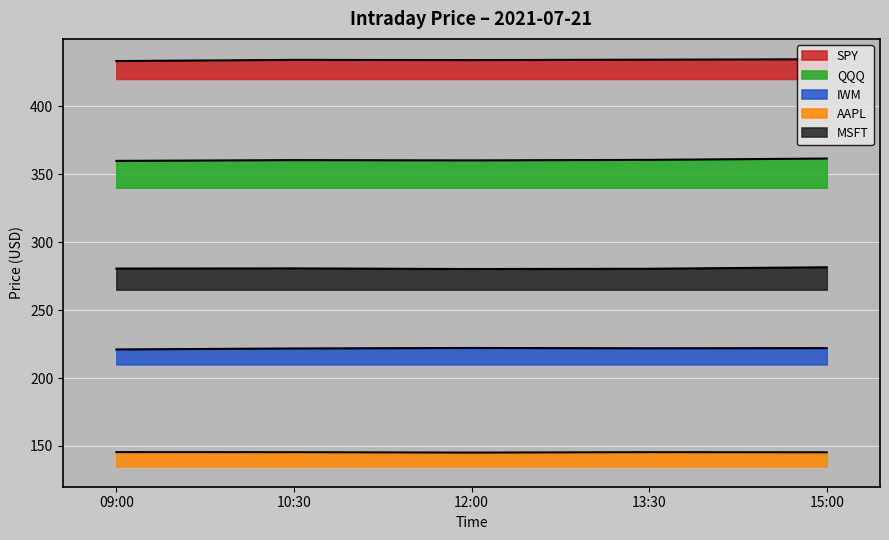

What is the label of the 5th point from the left?

15:00